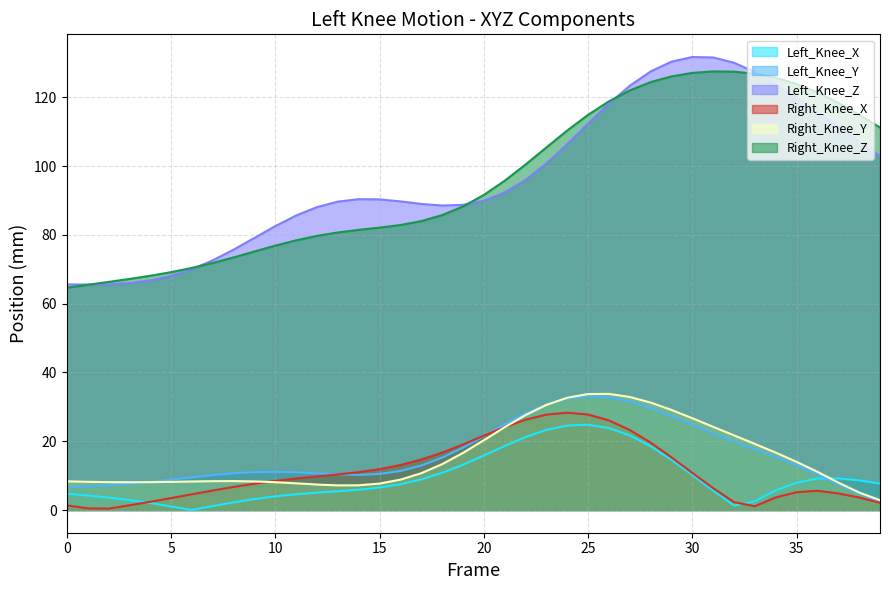

True or false: Right_Knee_X and Left_Knee_Z cross at least once.

False